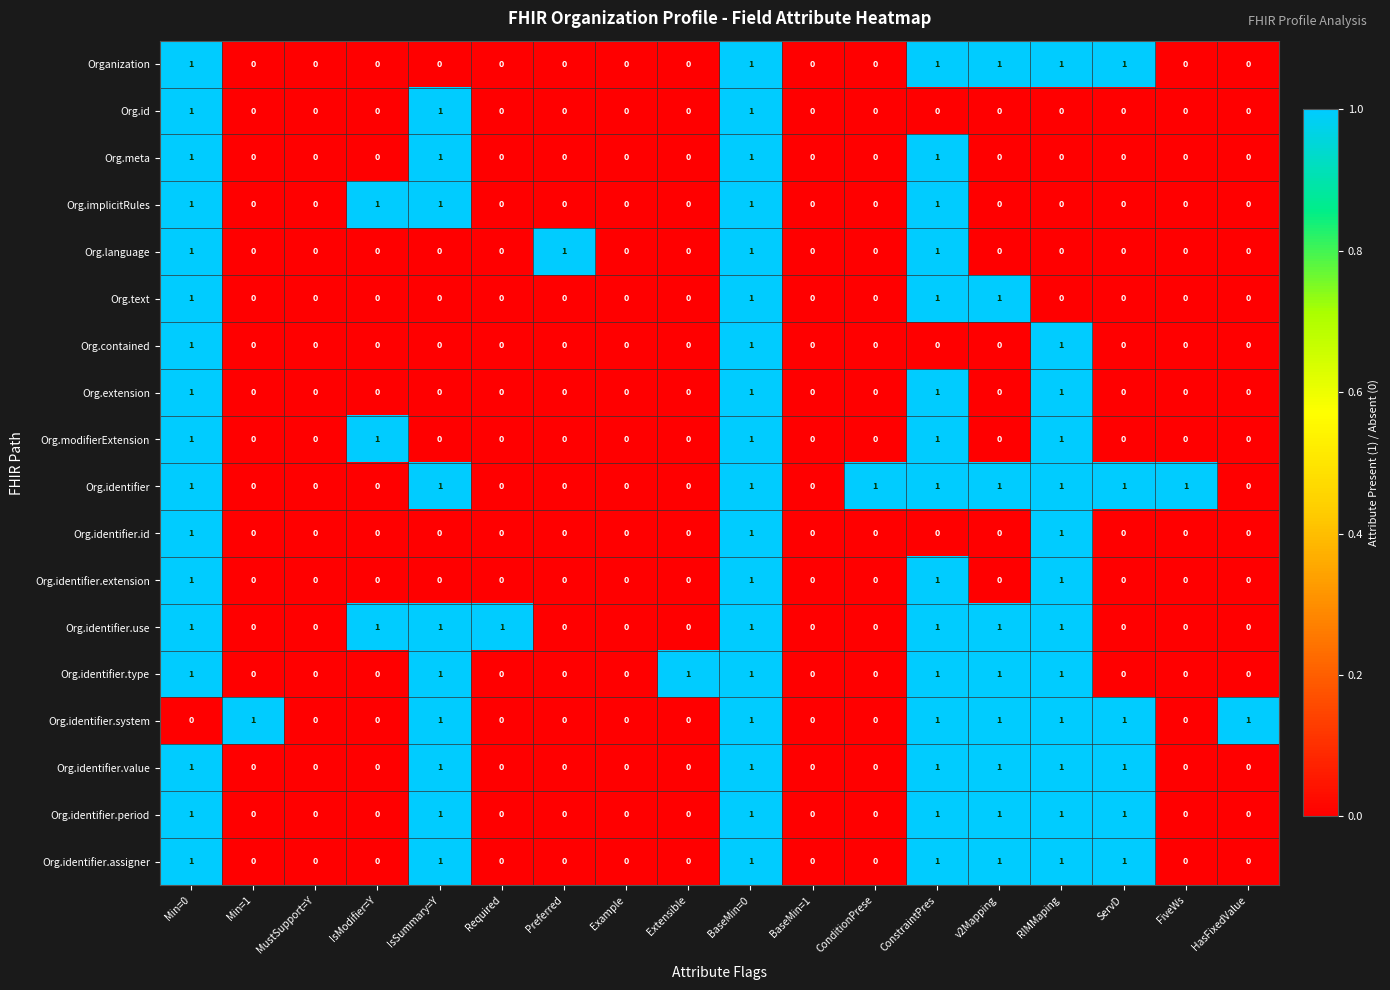

Is the value of Org.identifier.value at ConstraintPres greater than the value of Org.extension at FiveWs?

Yes